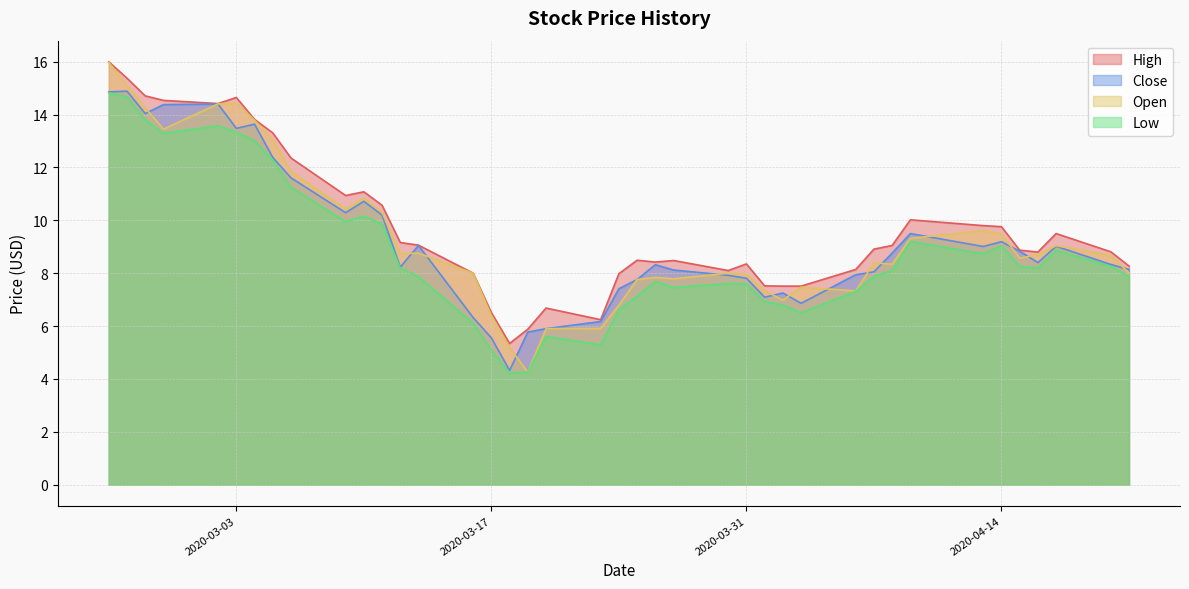

What is the lowest value of the Close series?

4.3